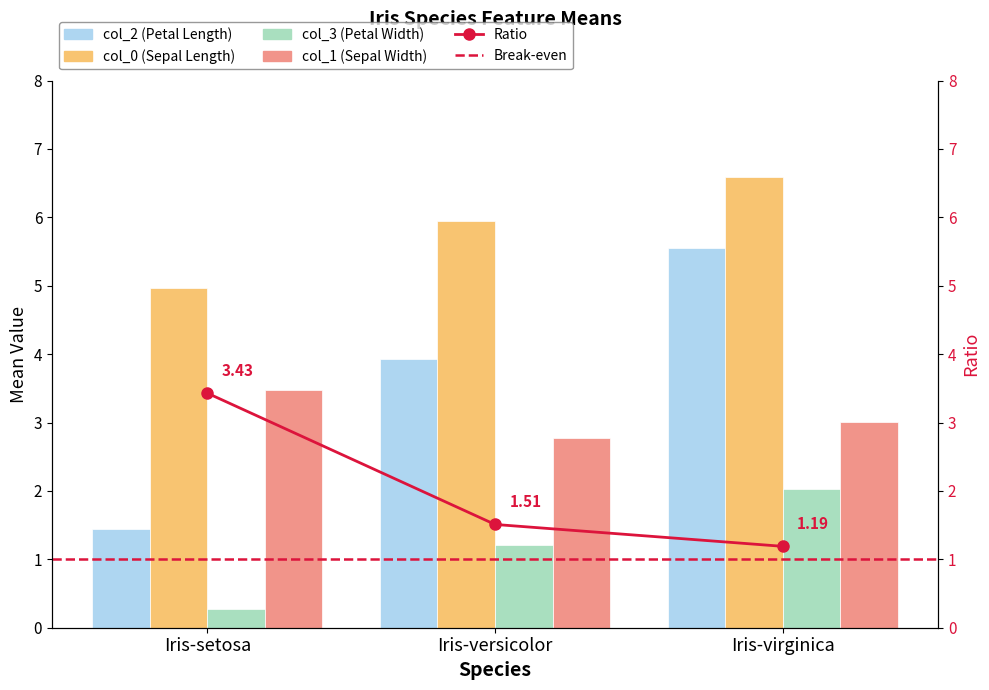

At which label is col_3 closest to 1?

Iris-versicolor